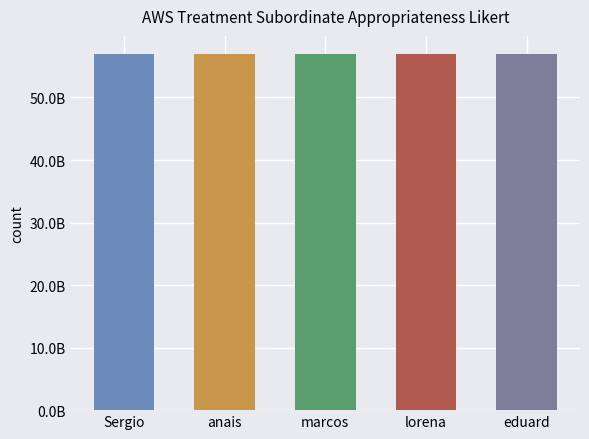

Does the chart contain any negative values?

No